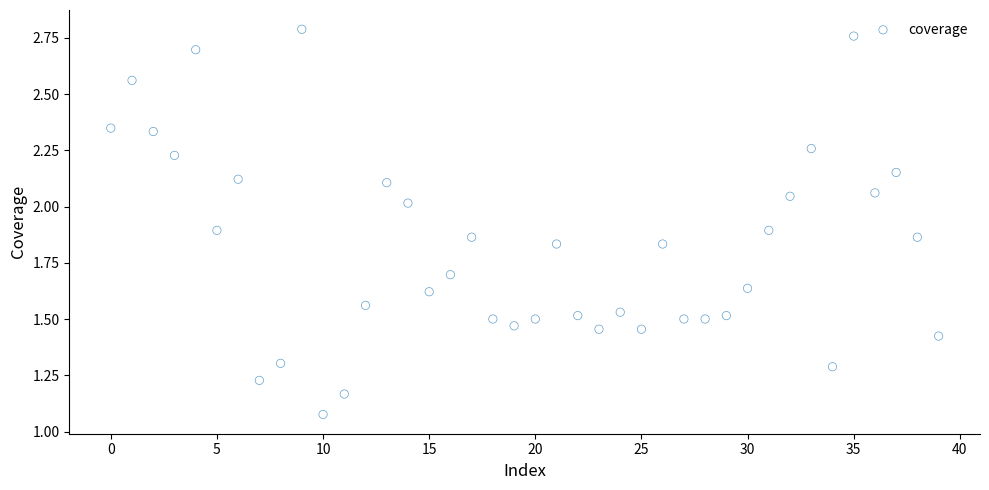

How many data points are displayed?

40